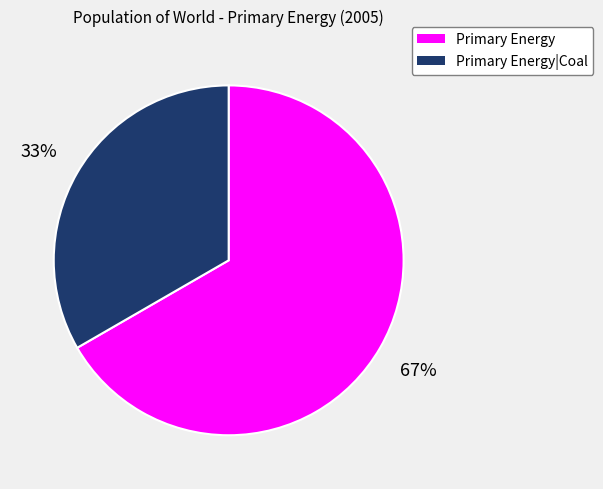

What is the majority slice?

Primary Energy